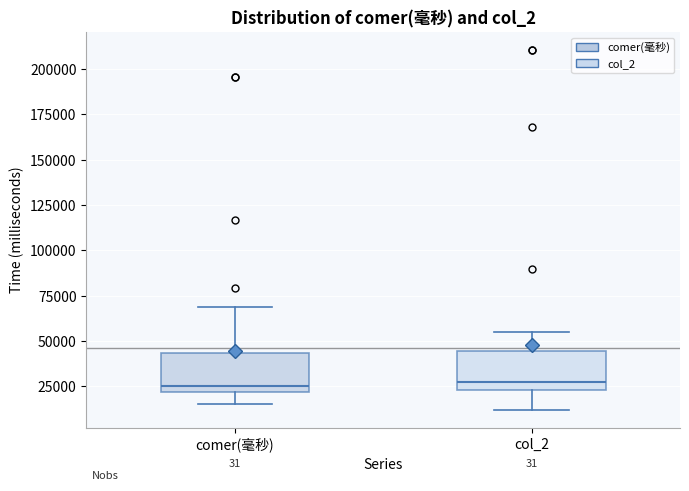

Reading left to right, transcribe this box plot: for each box, give where its median line is, the range the box spans, and where its two whiskers end, as read against the y-axis. The values are not printed on the chart, so give them approximately, as read against the axis.

comer(毫秒): median 25000, box 20000 to 45000, whiskers 15000 to 70000
col_2: median 25000 (just above the box's lower edge), box 25000 to 45000, whiskers 10000 to 55000